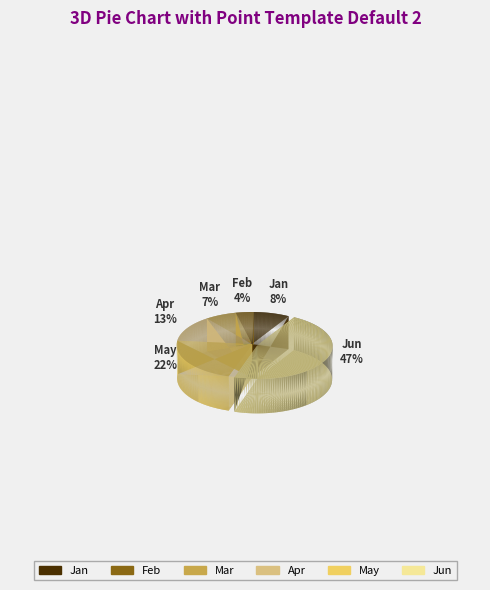

True or false: Jan accounts for 8% of the total.

True